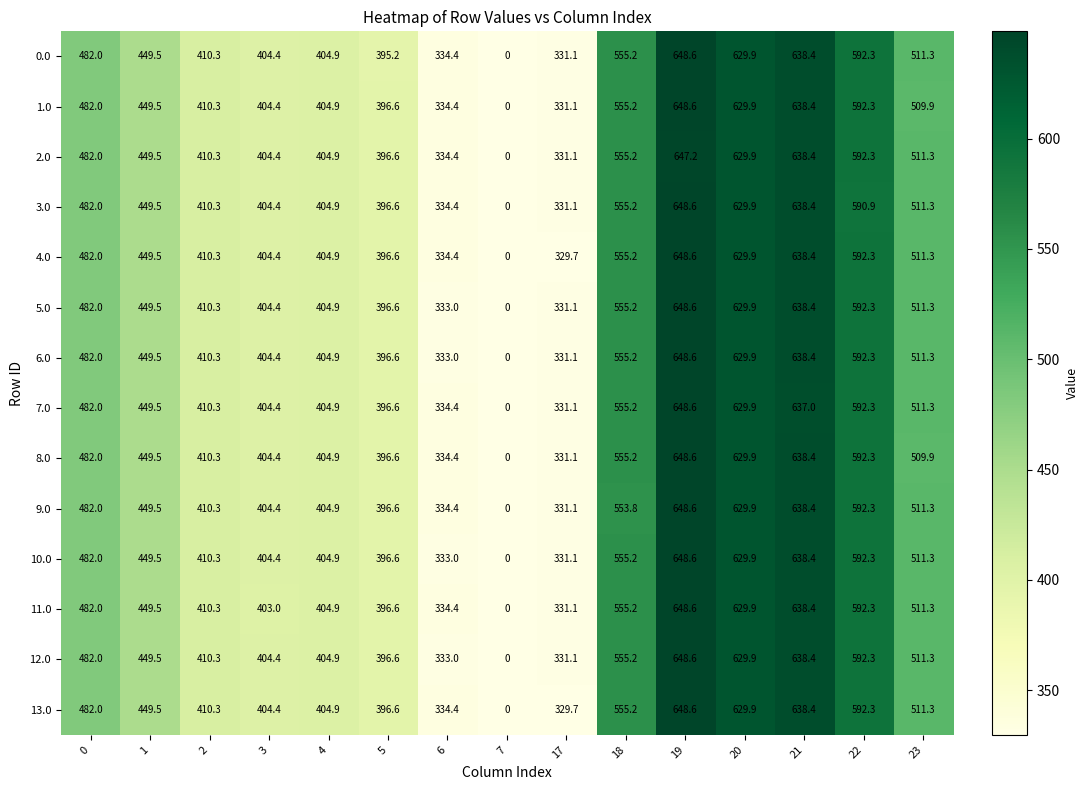

What is the spread (max minus min) of values at 22?

1.4